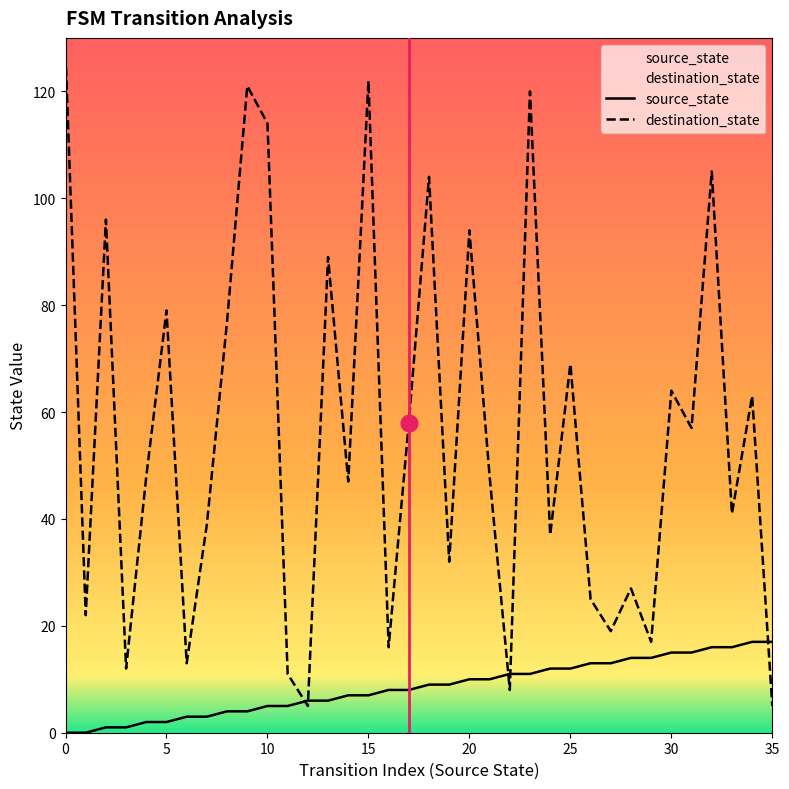

What is the label of the 33rd point from the left?

32